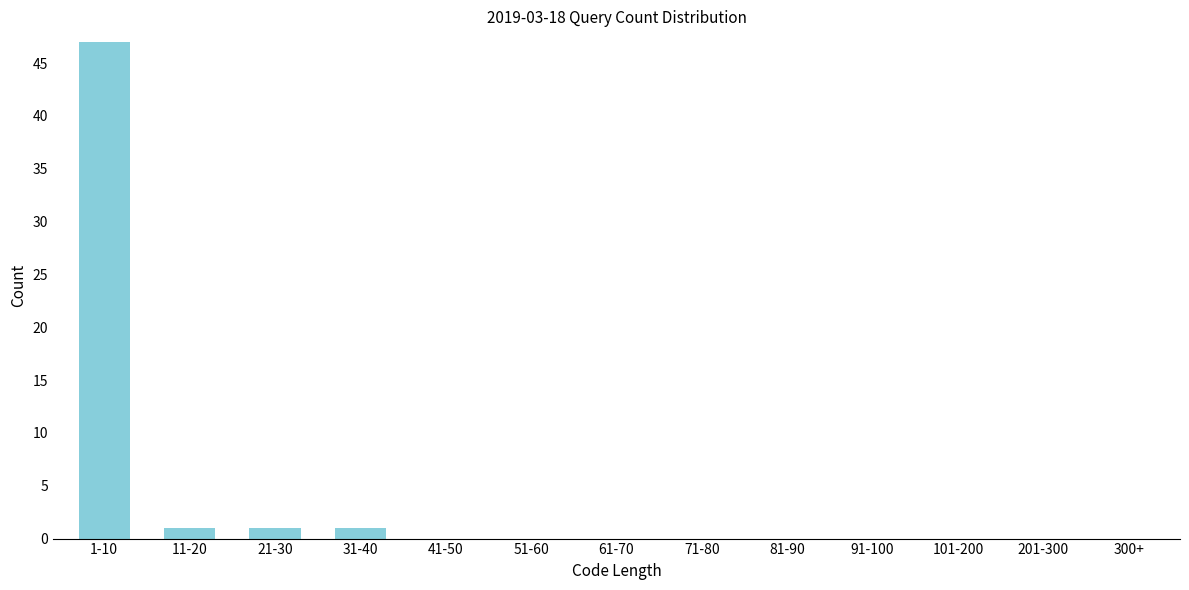

Reading right to left, list all the values displayed in this chart.

300+=0	201-300=0	101-200=0	91-100=0	81-90=0	71-80=0	61-70=0	51-60=0	41-50=0	31-40=1	21-30=1	11-20=1	1-10=47